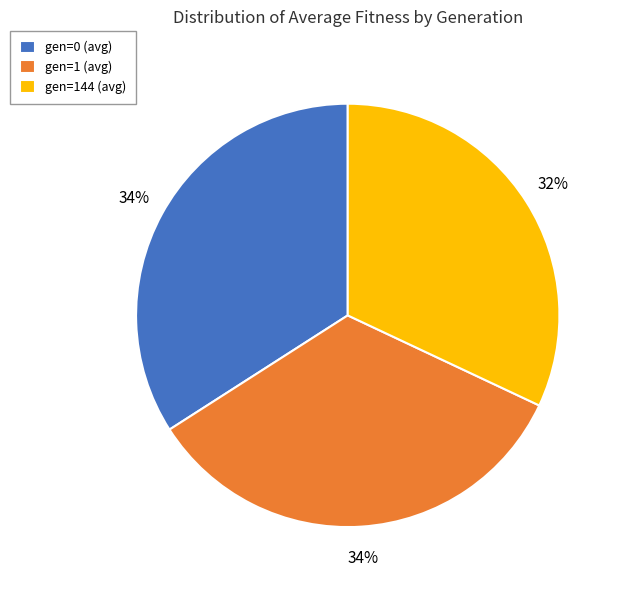

To the nearest percent, what portion does gen=144 (avg) represent?

32%